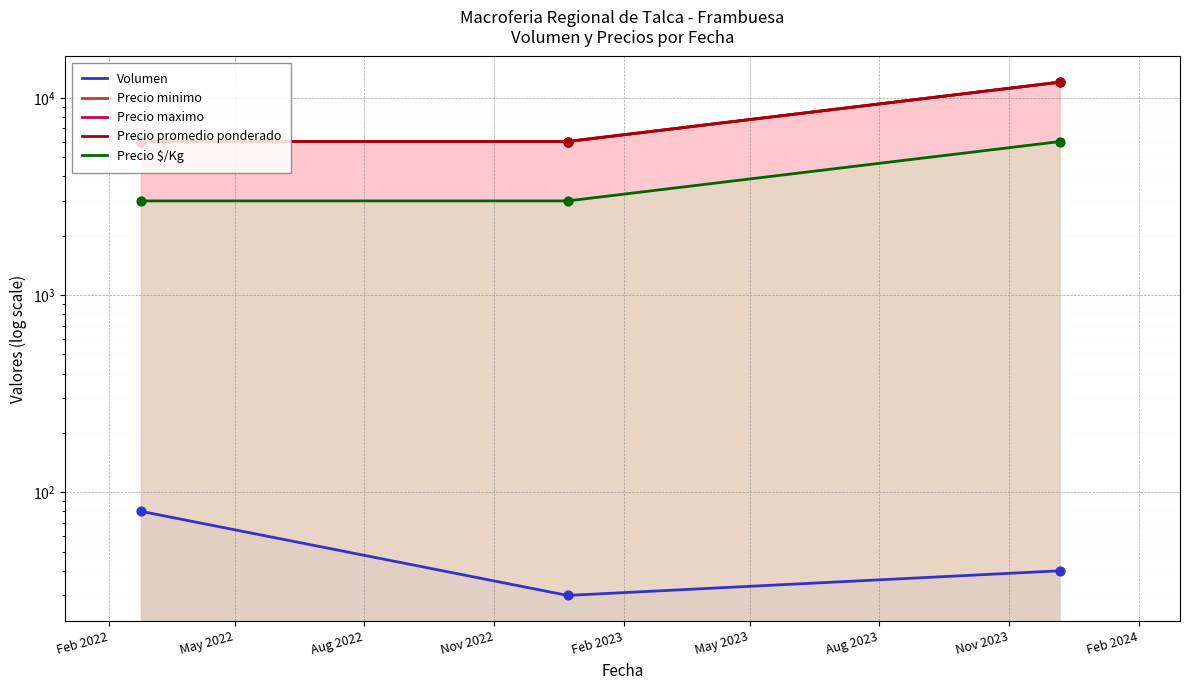

Which series has the largest total across all categories?

Precio minimo